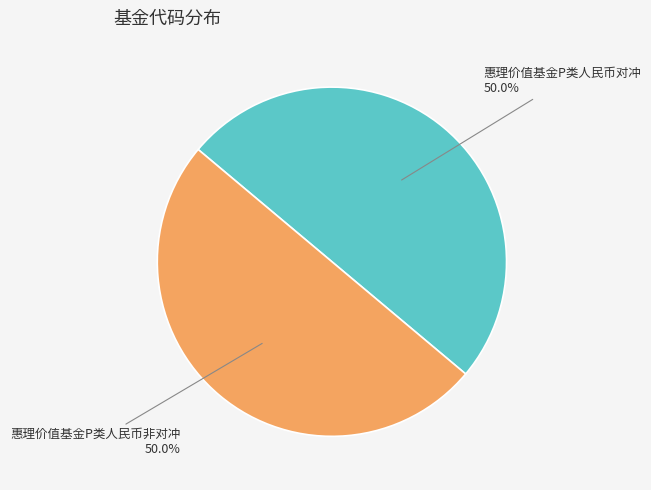

Is it true that 惠理价值基金P类人民币非对冲 is 37% of the pie?

False